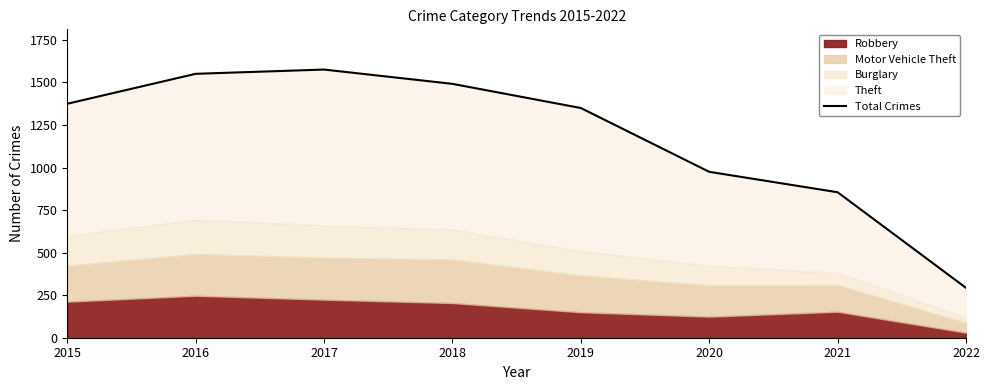

How many interior local peaks (higher than both neighbors) does the data have?

1